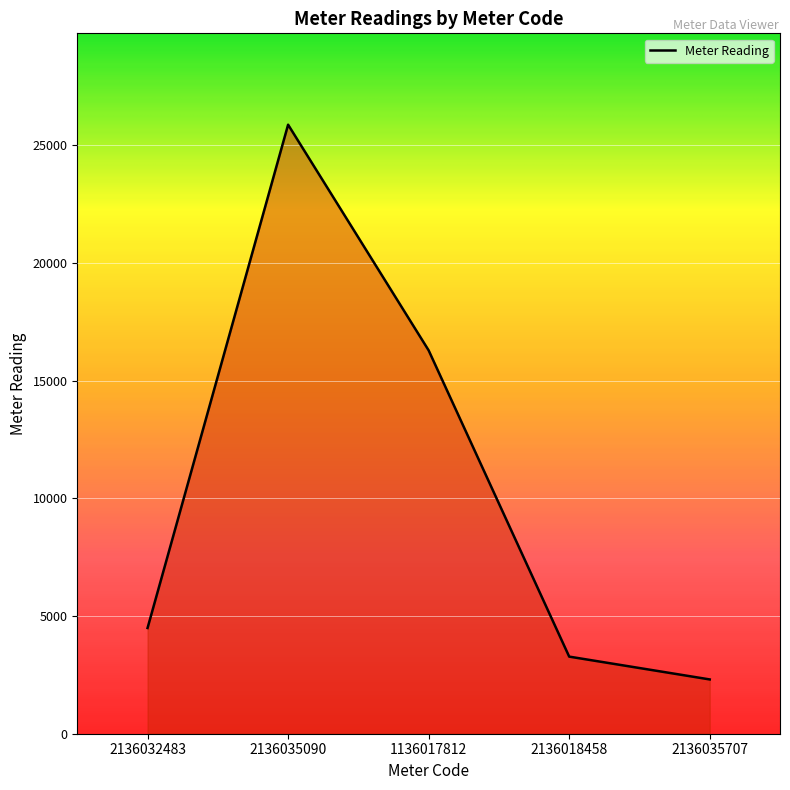

Reading left to right, extract all data points from this chart.

2136032483=4492.9	2136035090=25881.2	1136017812=16291.0	2136018458=3276.8	2136035707=2307.1